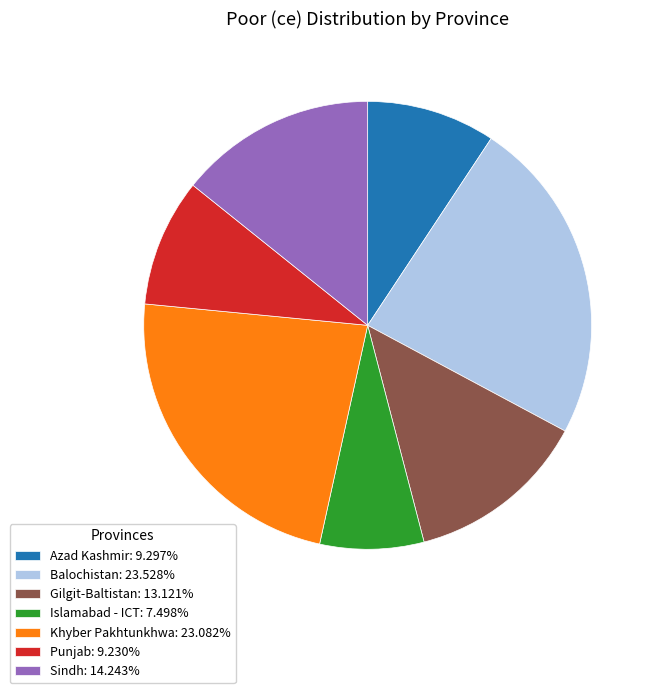

Is the sum of Islamabad - ICT: 7.498% and Azad Kashmir: 9.297% greater than half?

No